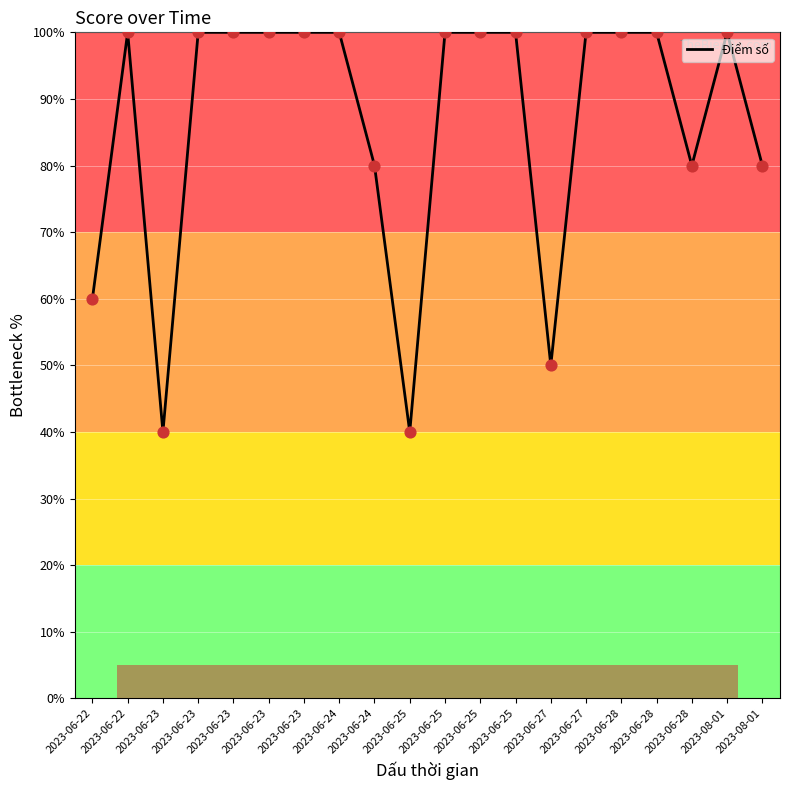

Between 2023-08-01 and 2023-06-22, which is larger?

2023-06-22